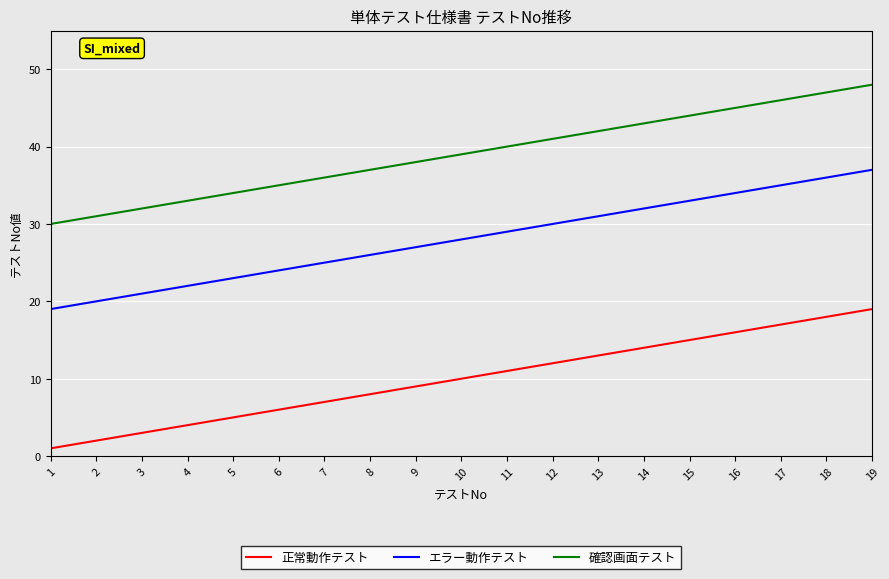

The 正常動作テスト series shows 31 at 18. True or false?

False